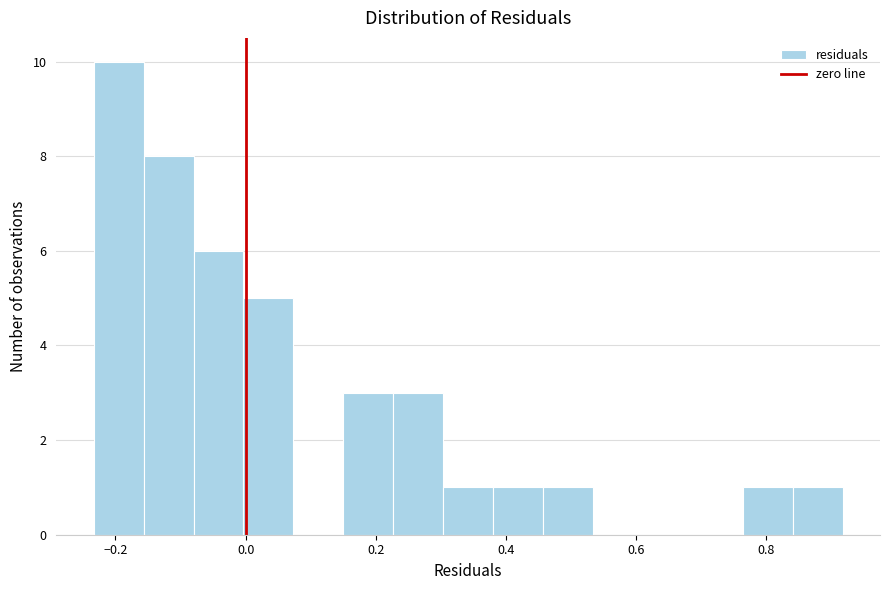

Read against the x-axis, roughly where is the centre of the tallest bar?

-0.20